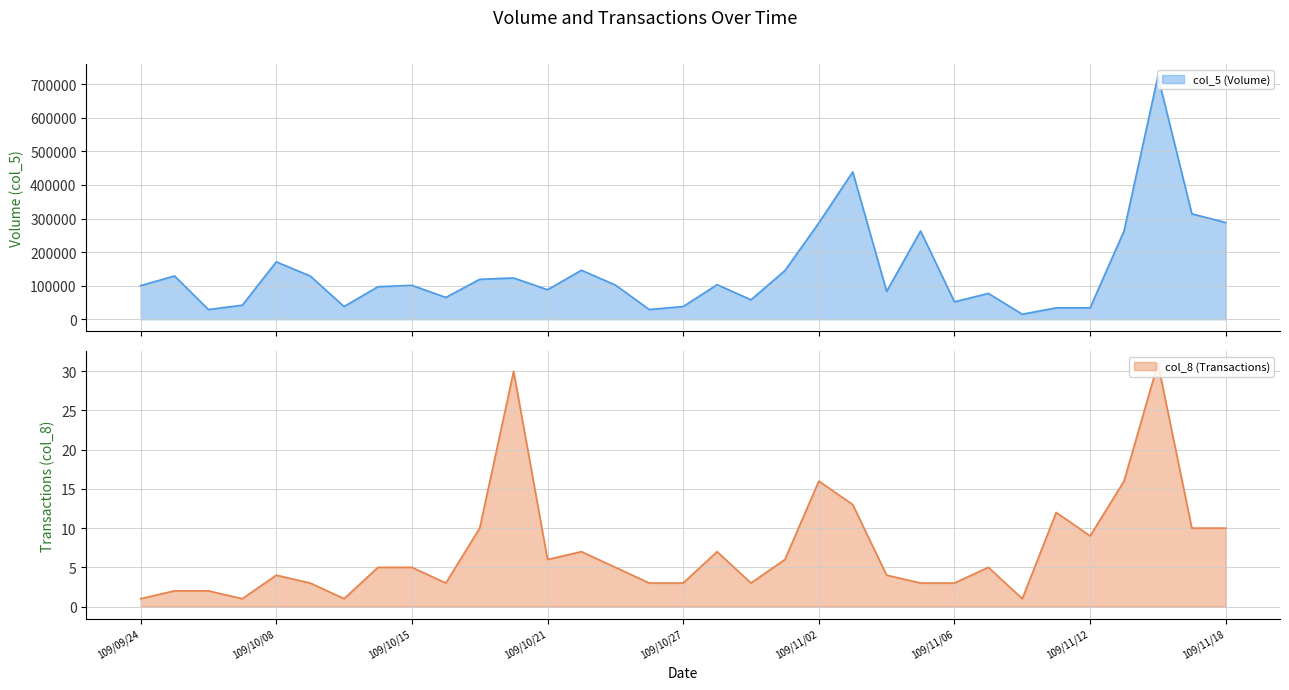

What are all the series names shown in the legend?

col_5 (Volume), col_8 (Transactions)